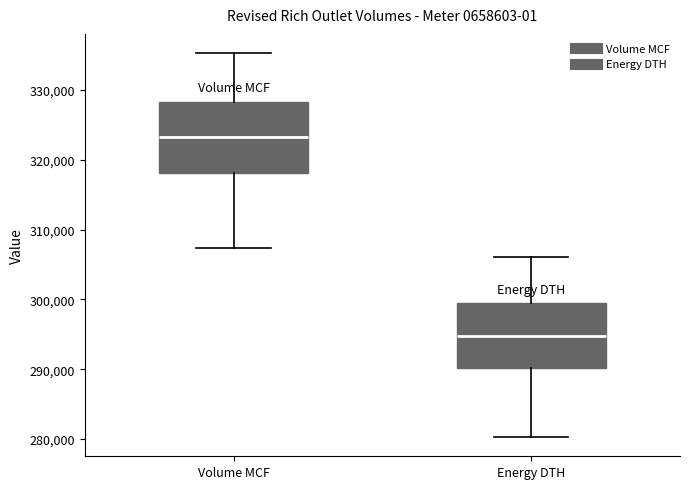

Which box has the lowest median line?

Energy DTH